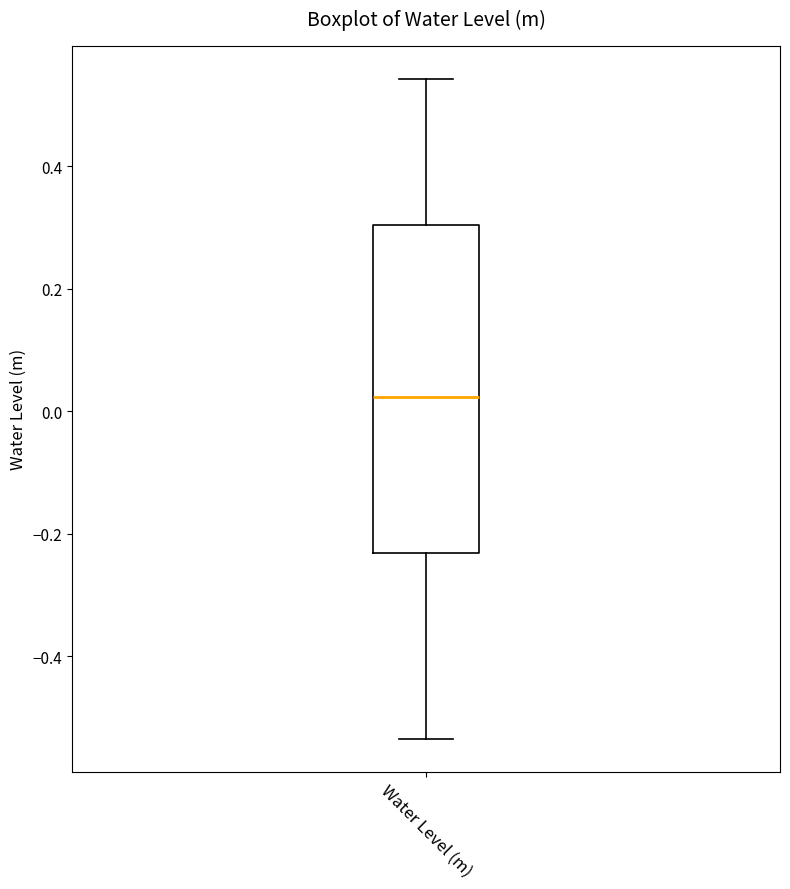

Transcribe this box plot: give where the median line is, the range the box spans, and where the two whiskers end, as read against the y-axis. The values are not printed on the chart, so give them approximately, as read against the axis.

median 0.02, box -0.24 to 0.30, whiskers -0.54 to 0.54